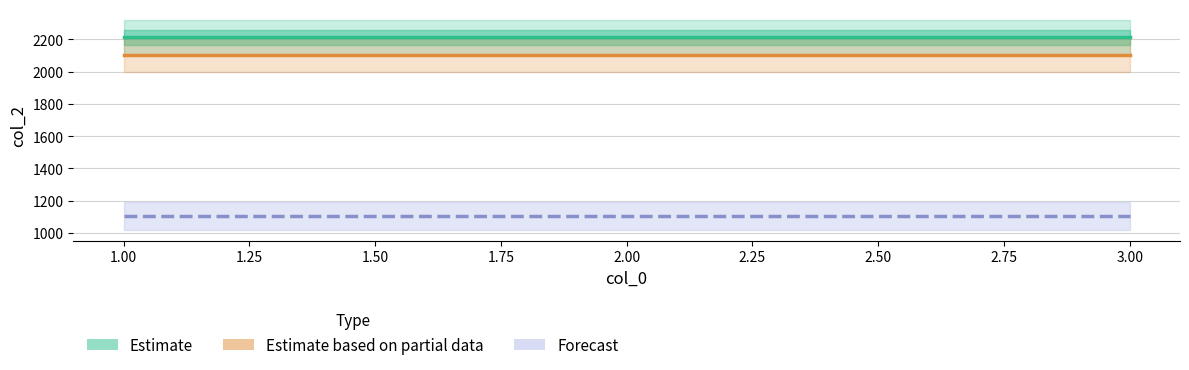

What is the minimum value shown in the chart?

1106.0